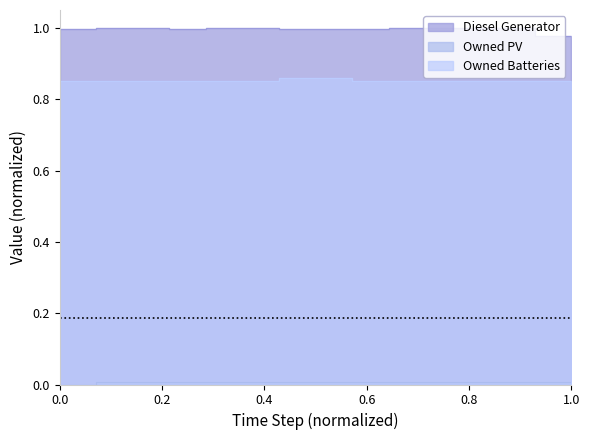

What are all the series names shown in the legend?

Diesel Generator, Owned PV, Owned Batteries